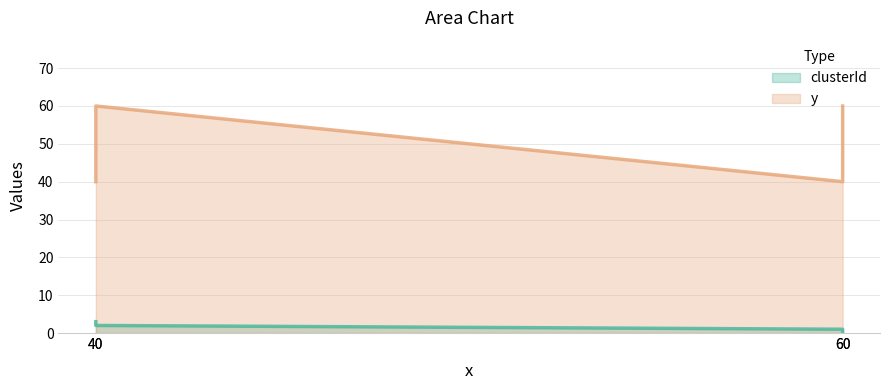

What is the difference between the maximum and minimum values in the y series?

20